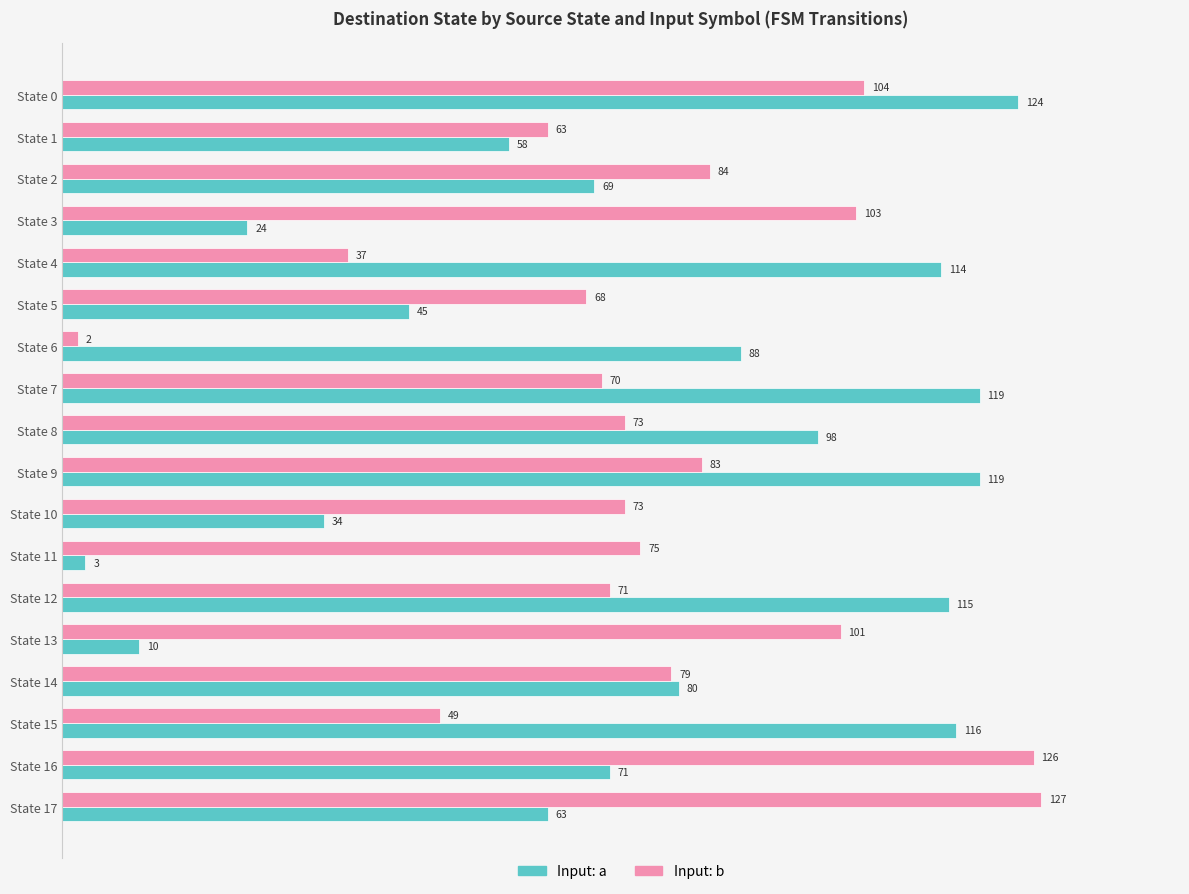

Is it true that Input: b equals 73 at State 15?

False